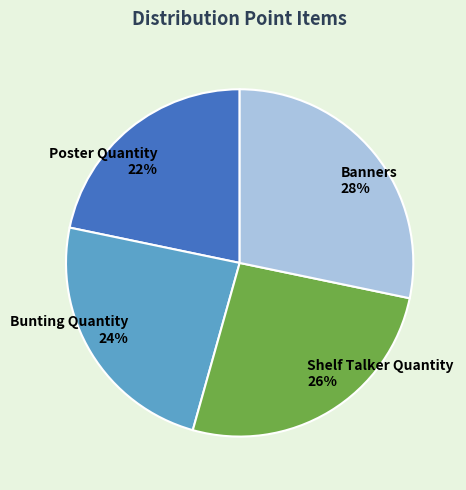

To the nearest percent, what is the average slice percentage?

25%